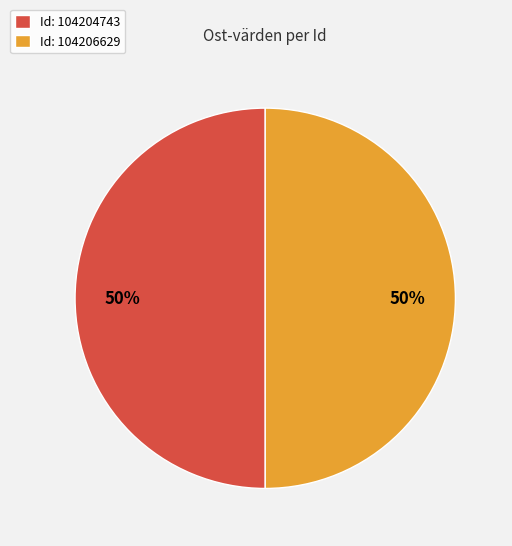

True or false: Id: 104206629 accounts for 38% of the total.

False